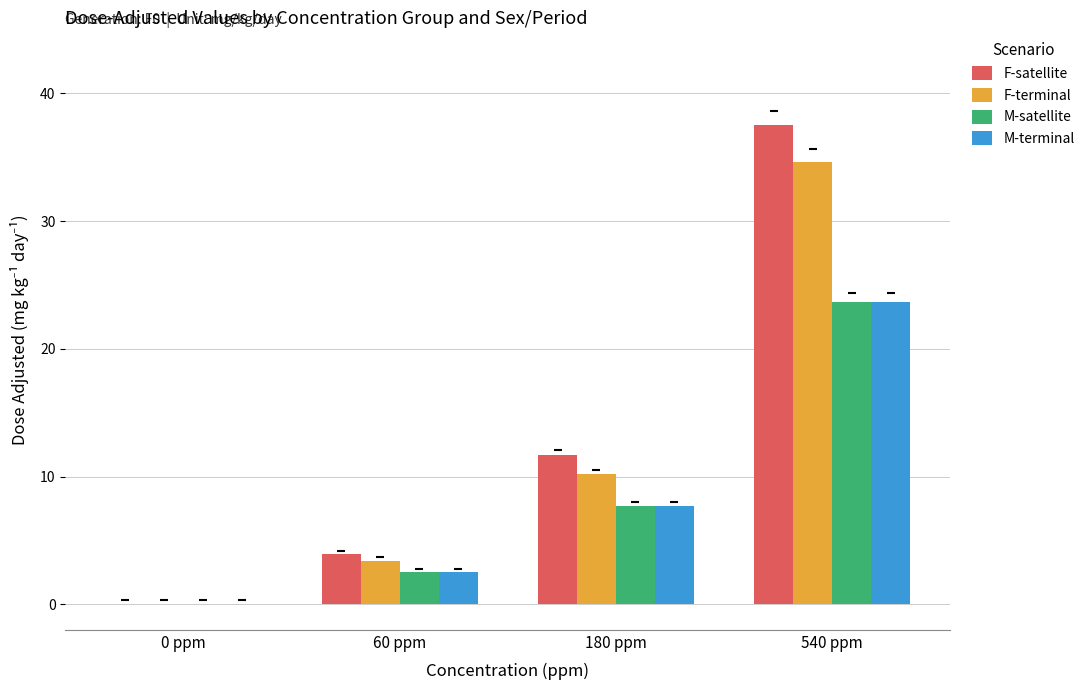

Count the number of data series in this chart.

4